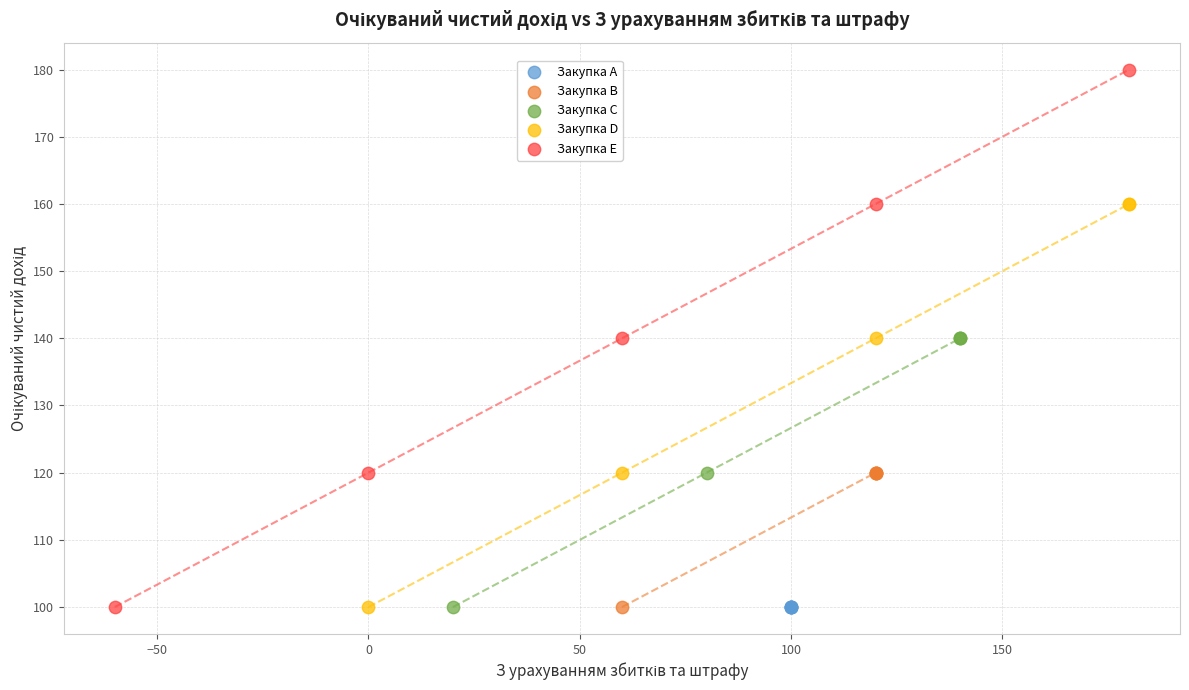

Which series contains the highest Y value?

Закупка E